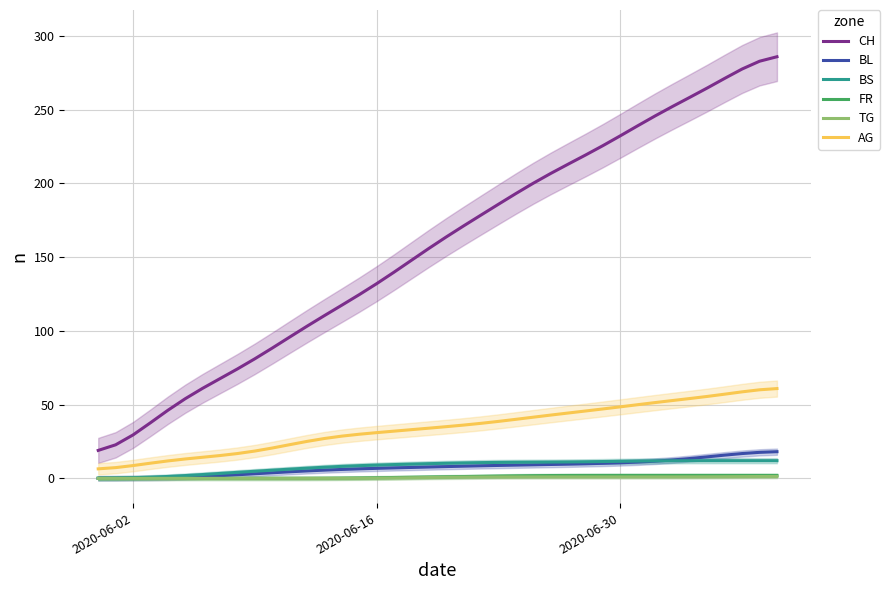

What are all the series names shown in the legend?

CH, BL, BS, FR, TG, AG